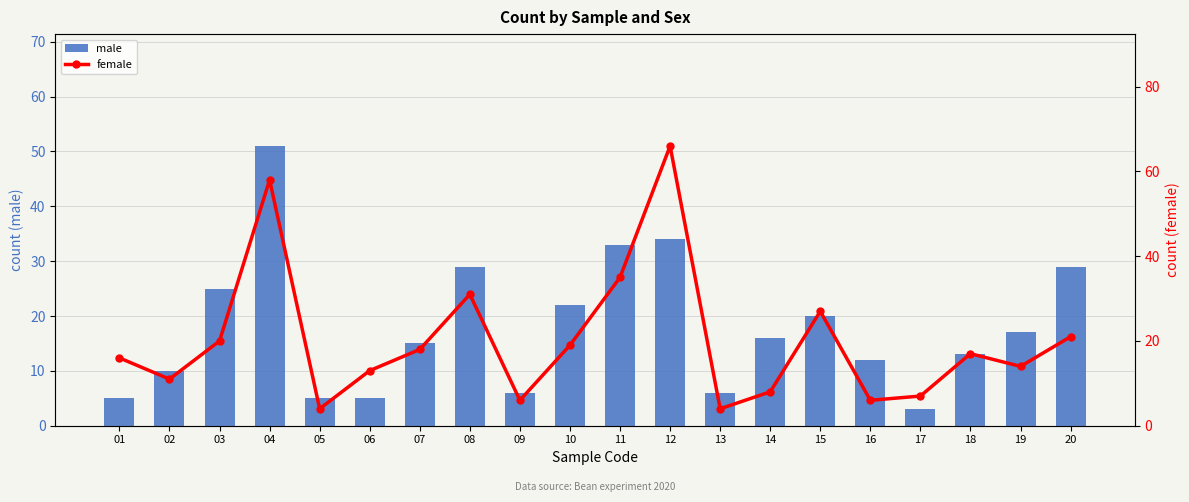

What is the sum of the male values at 17 and 06?

8